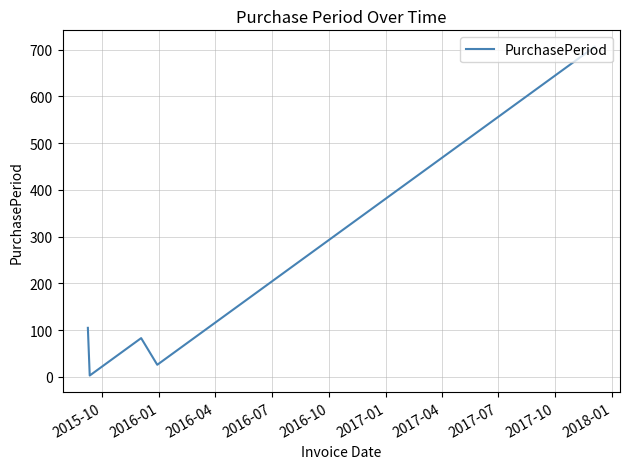

What is the average value?

185